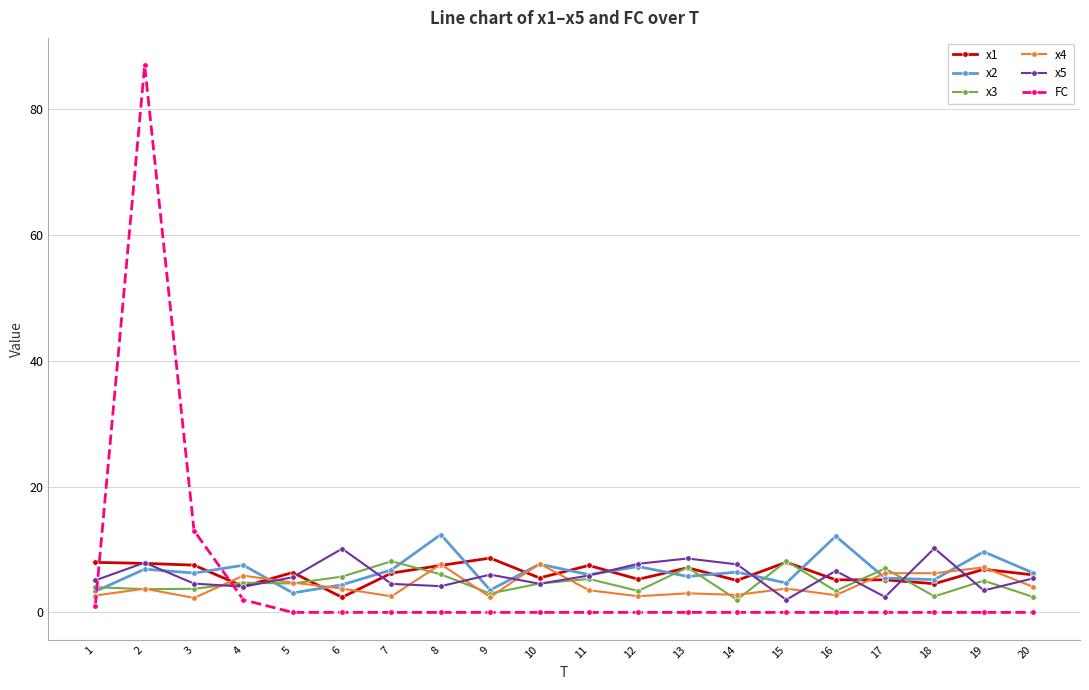

True or false: x4 has more than 1 interior local peaks.

True